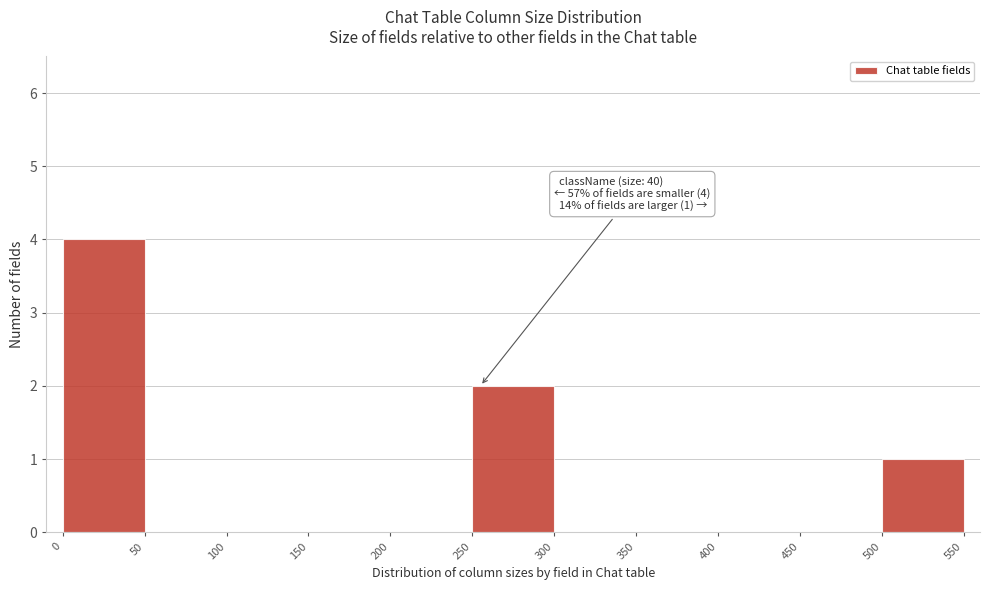

Which range on the x-axis has the tallest bar?

0 to 50